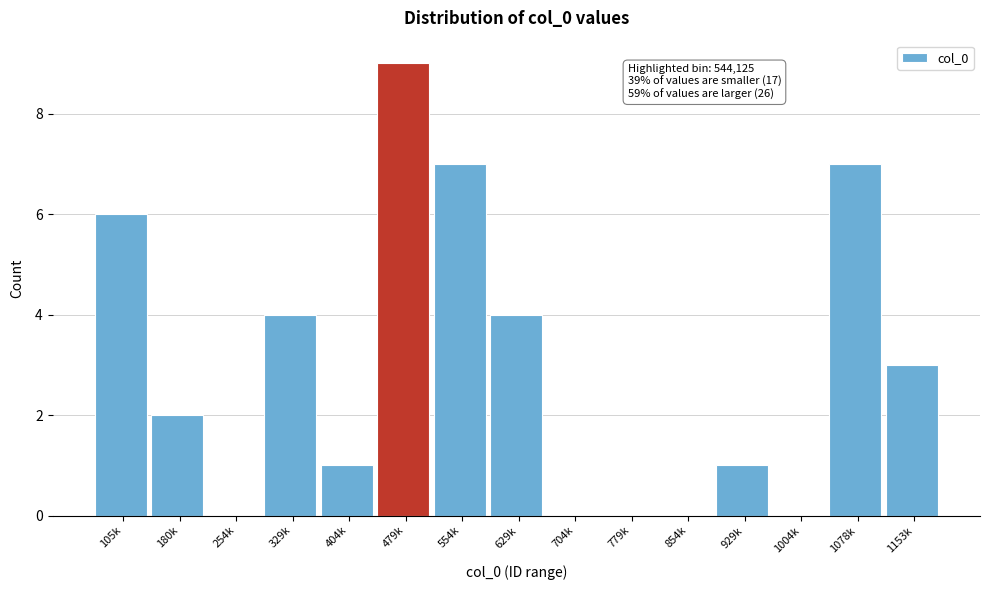

Reading left to right, what are all the values shown in this chart?

105k=6	180k=2	254k=0	329k=4	404k=1	479k=9	554k=7	629k=4	704k=0	779k=0	854k=0	929k=1	1004k=0	1078k=7	1153k=3